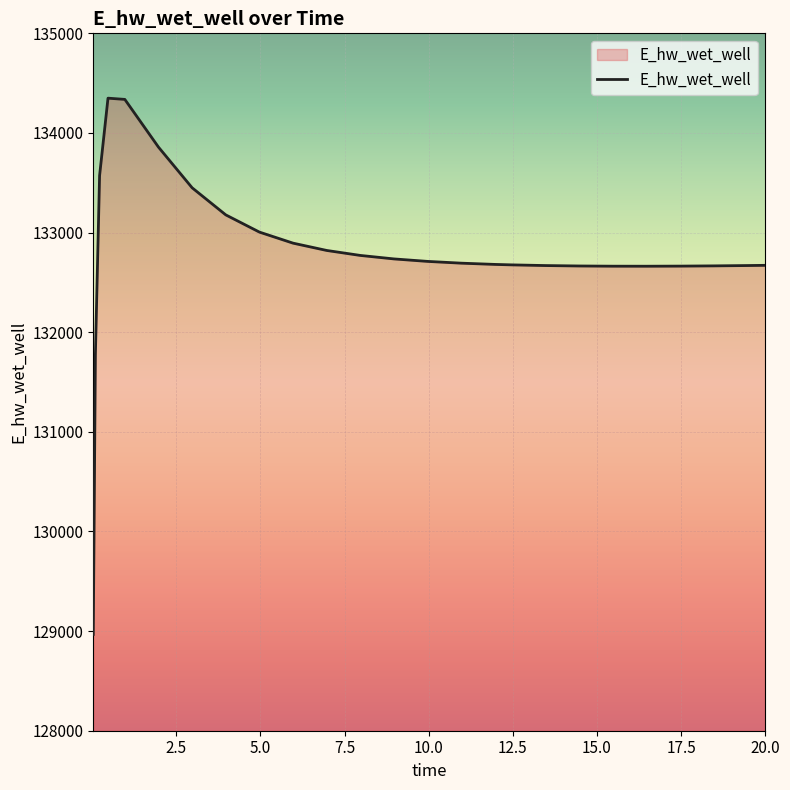

What is the minimum value shown in the chart?

128966.7